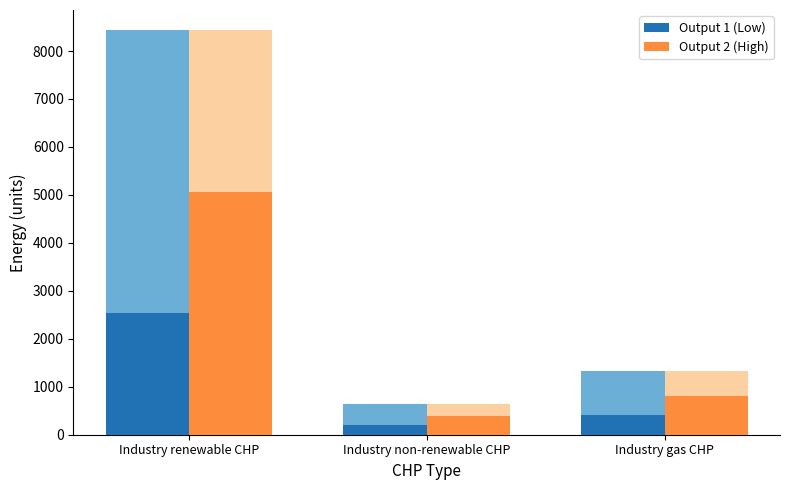

What is the value of the Output 2 (High) bar at the 3rd from the left?

802.0